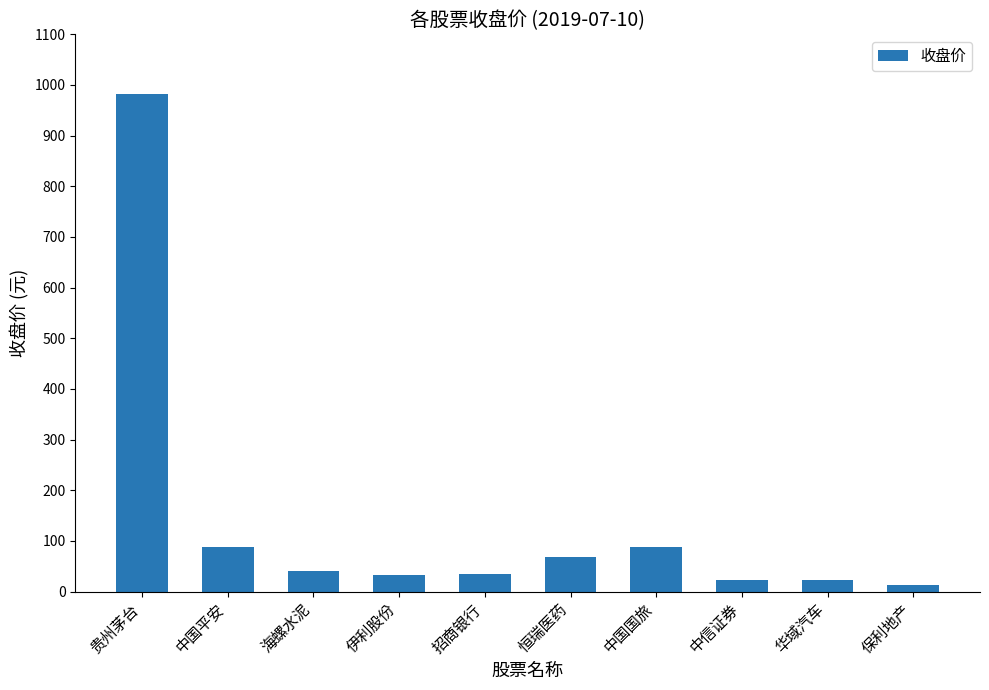

How many bars are there in total?

10